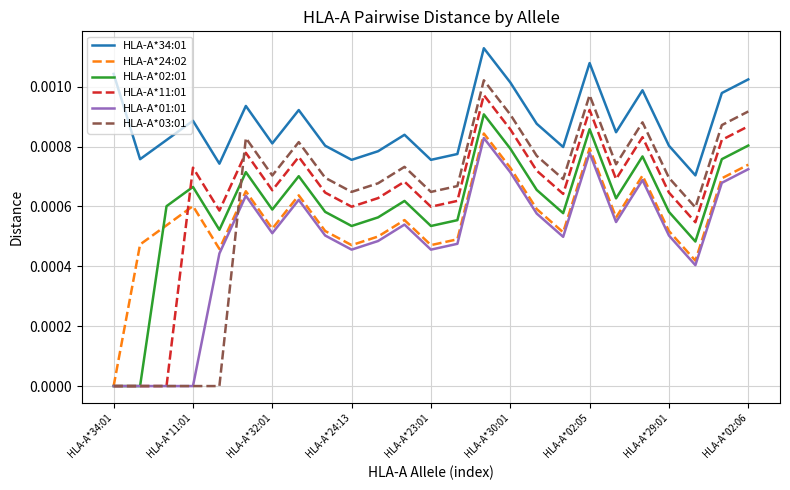

True or false: HLA-A*34:01 and HLA-A*24:02 cross at least once.

False